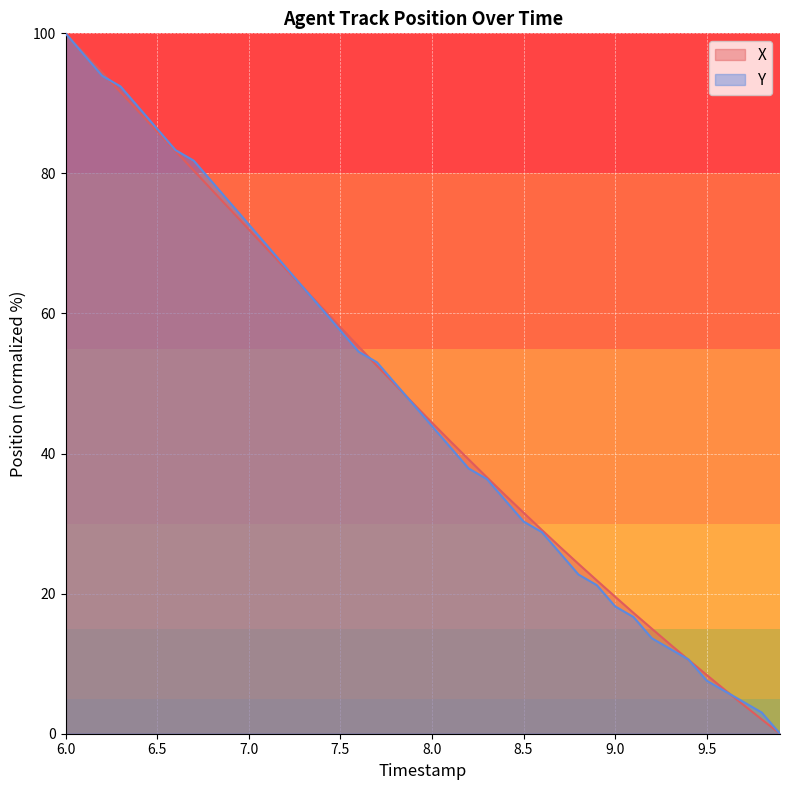

What are all the series names shown in the legend?

X, Y